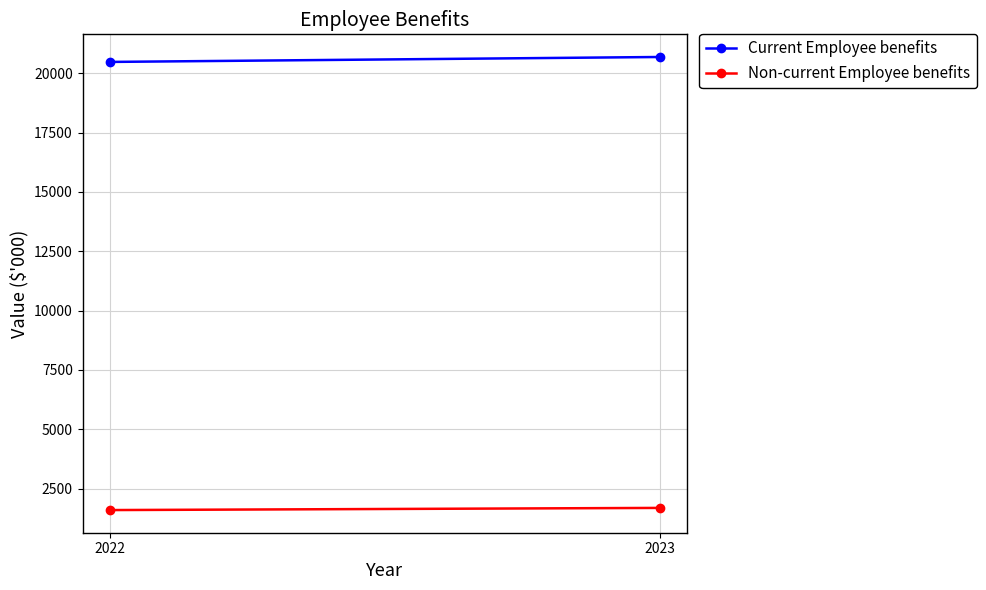

How many lines are shown in the chart?

2